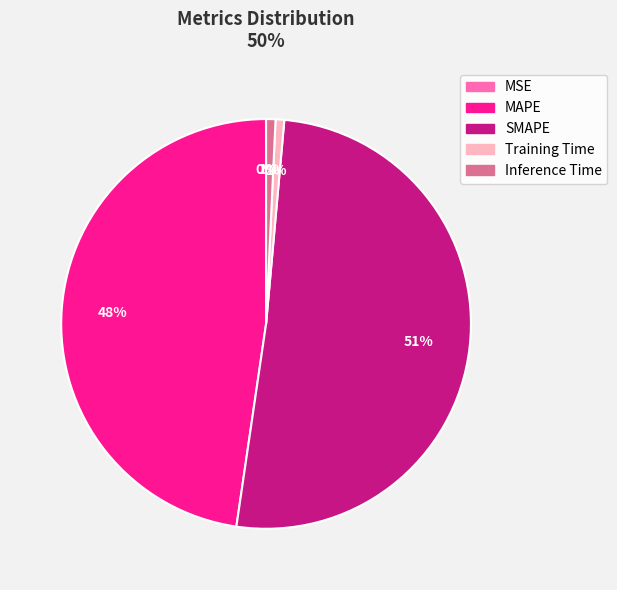

Which slice is the largest?

SMAPE